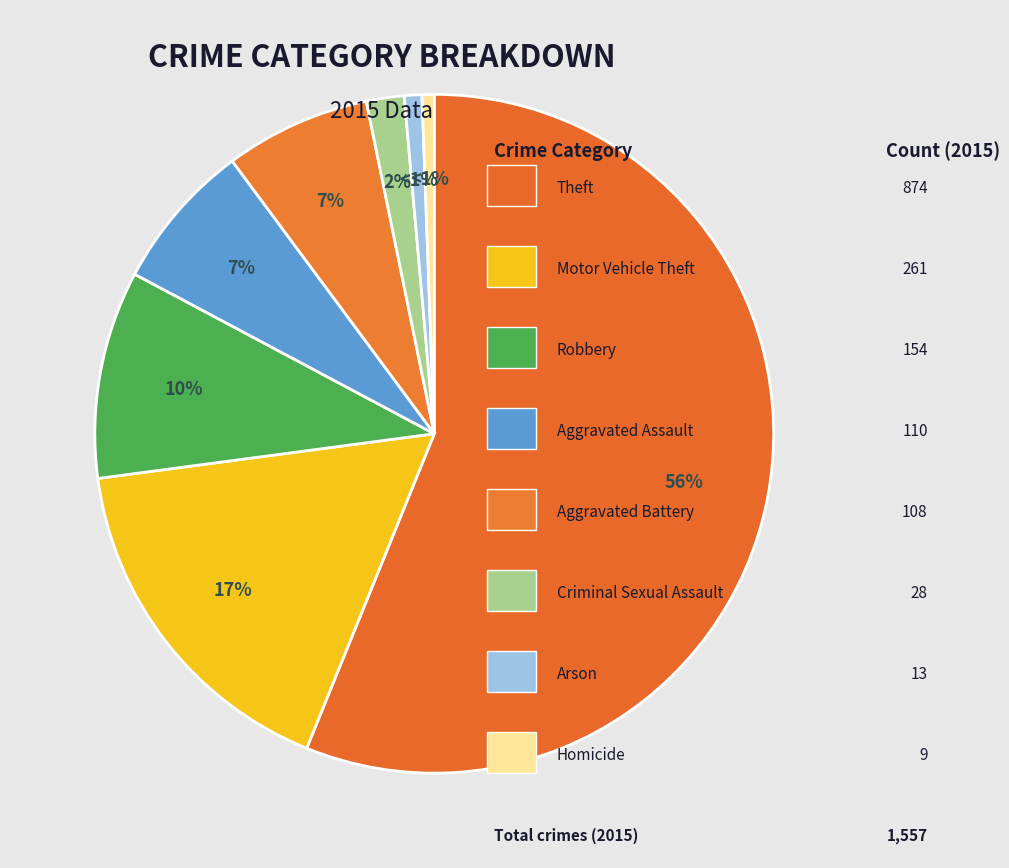

How many slices are in this pie chart?

8